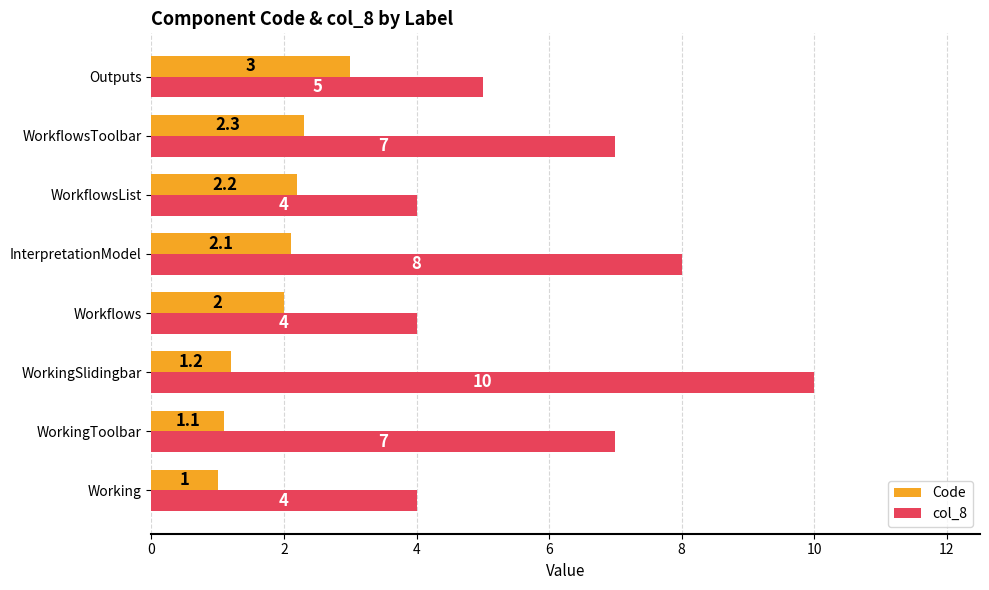

Is the value of Code at WorkflowsList greater than the value of col_8 at WorkflowsToolbar?

No